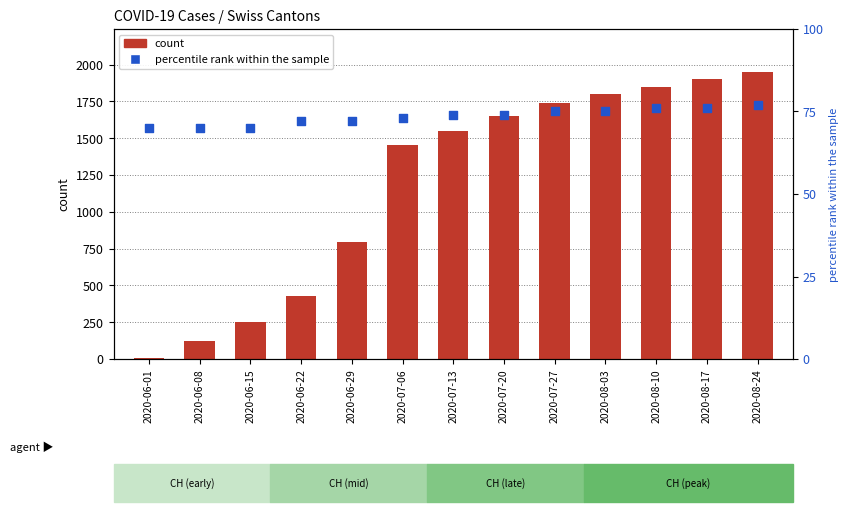

What is the total value across all series at 2020-08-03?

1875